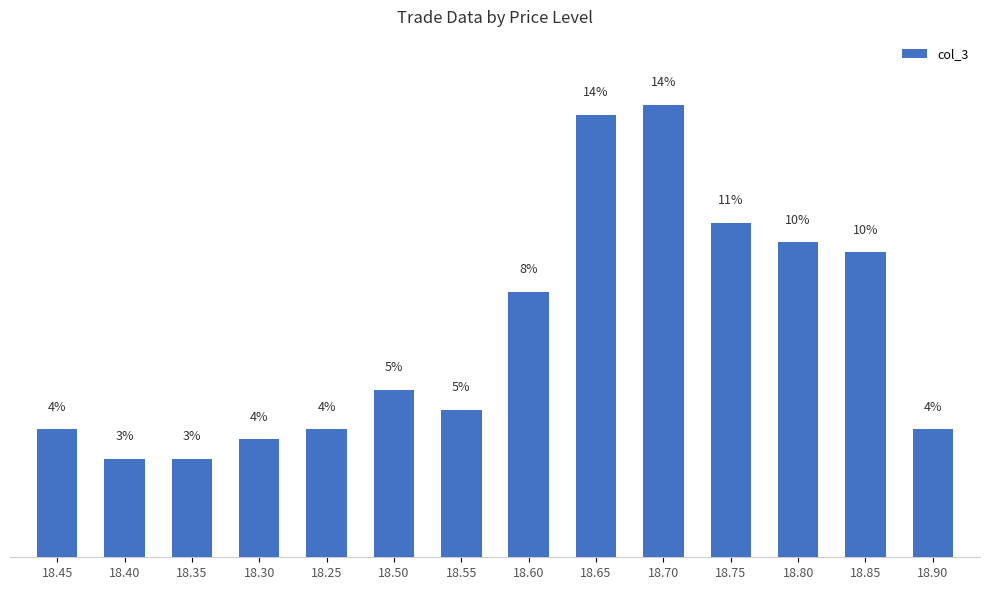

Where is the data nearest to the value 8?

18.60